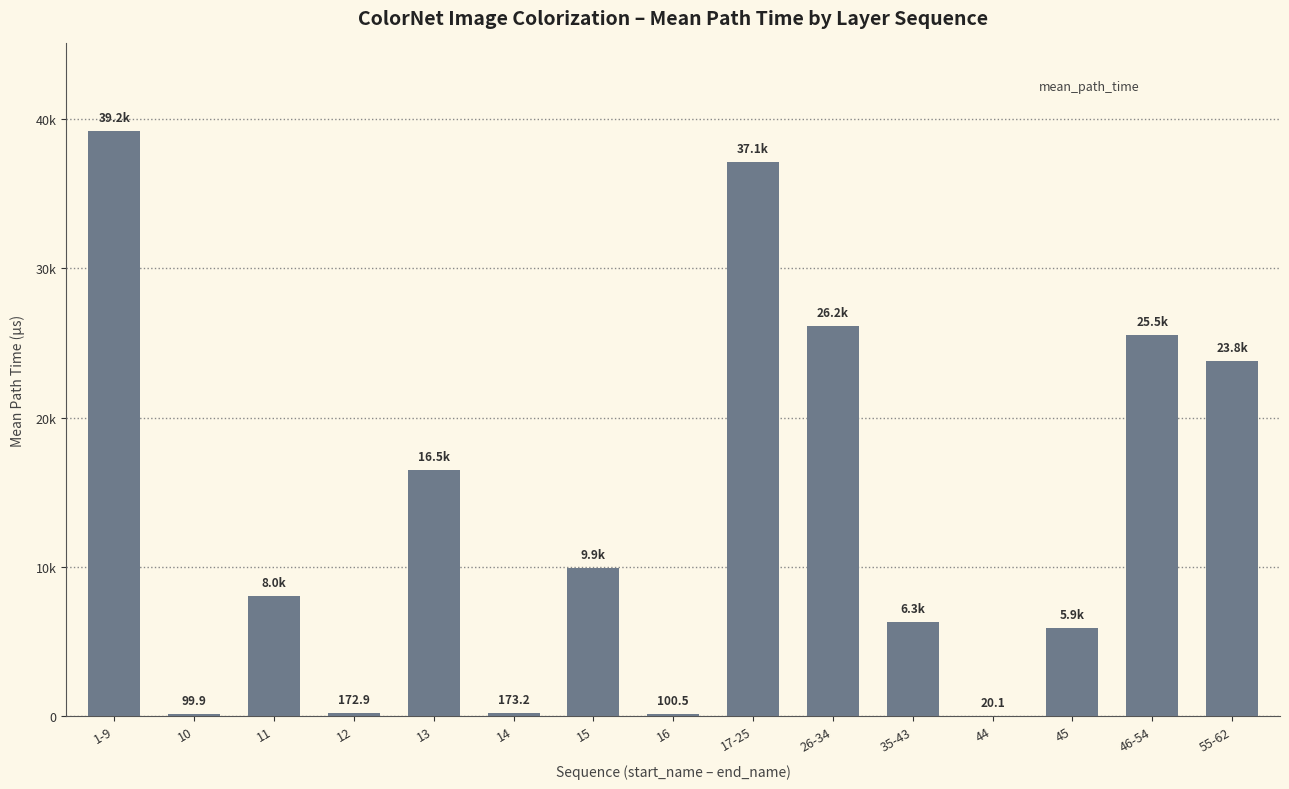

Between 17-25 and 35-43, which is larger?

17-25